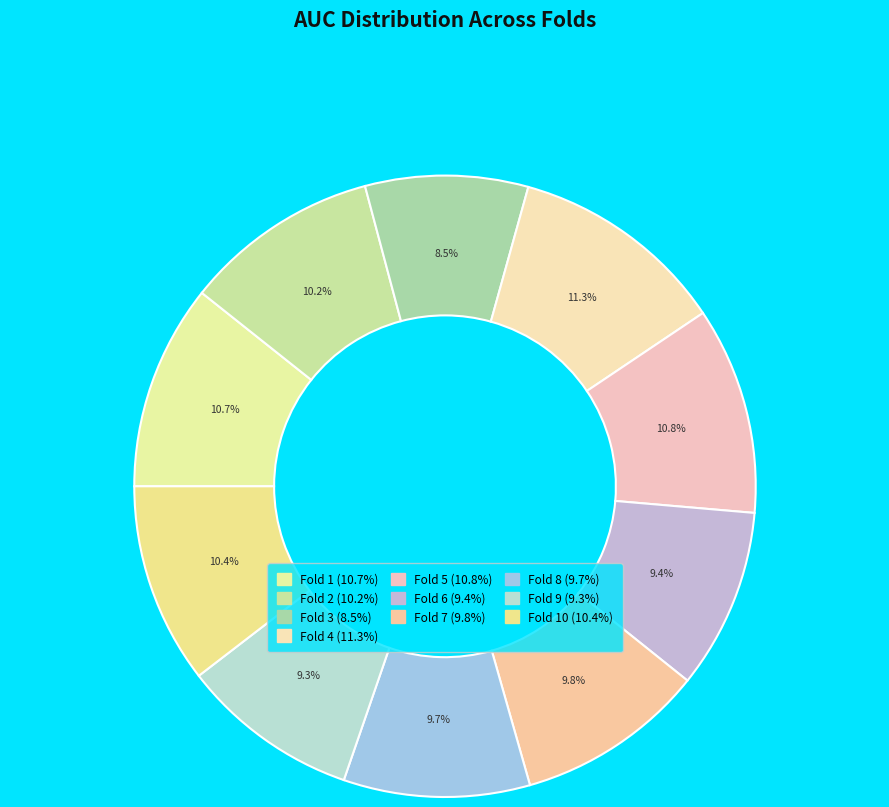

How many slices are in this pie chart?

10